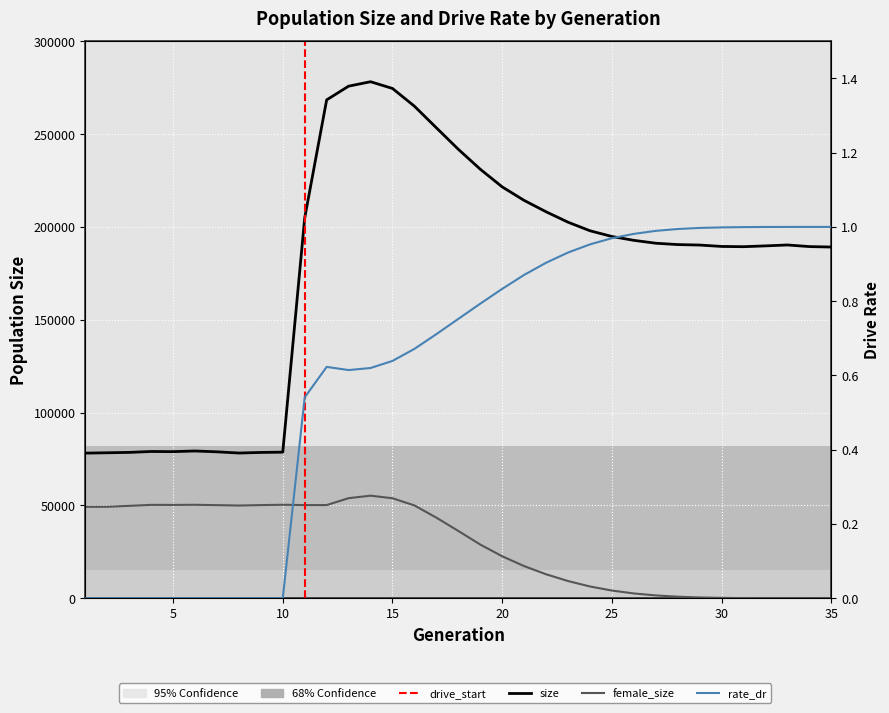

True or false: female_size has a value of 33.0 at 32.

True